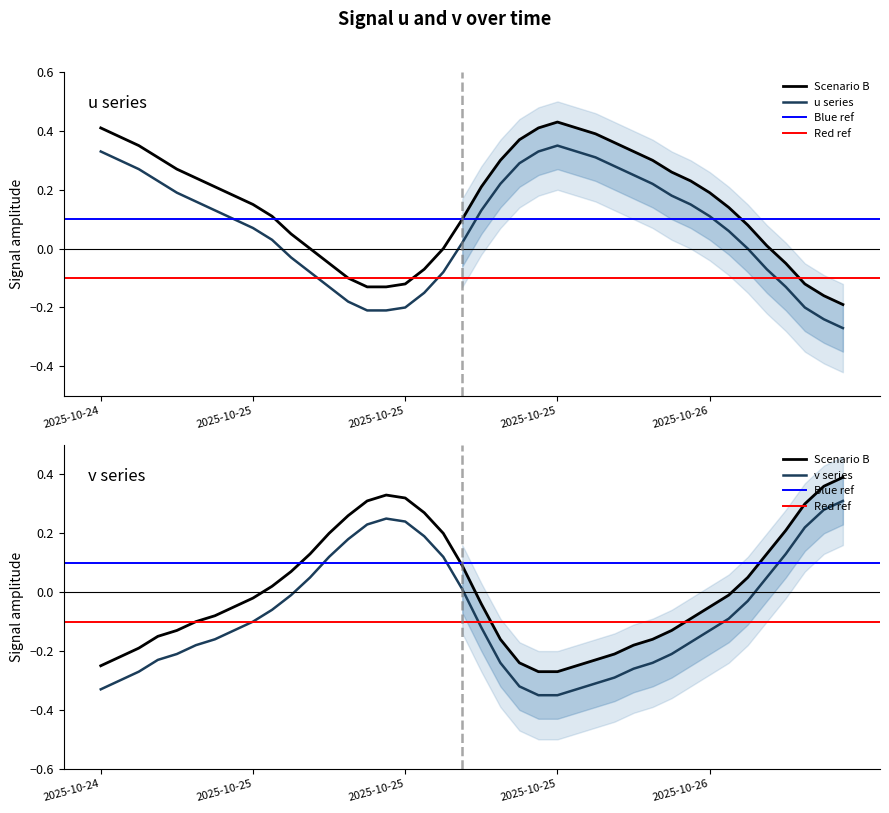

Which series has the largest range (max minus min)?

v